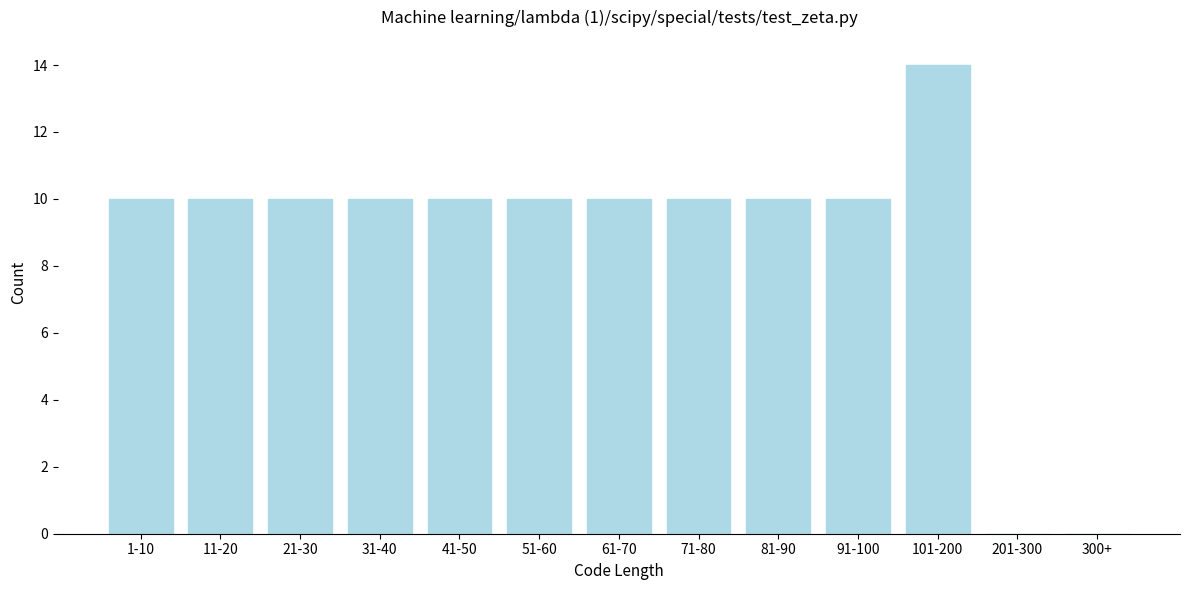

Reading left to right, what are all the values shown in this chart?

1-10=10	11-20=10	21-30=10	31-40=10	41-50=10	51-60=10	61-70=10	71-80=10	81-90=10	91-100=10	101-200=14	201-300=0	300+=0